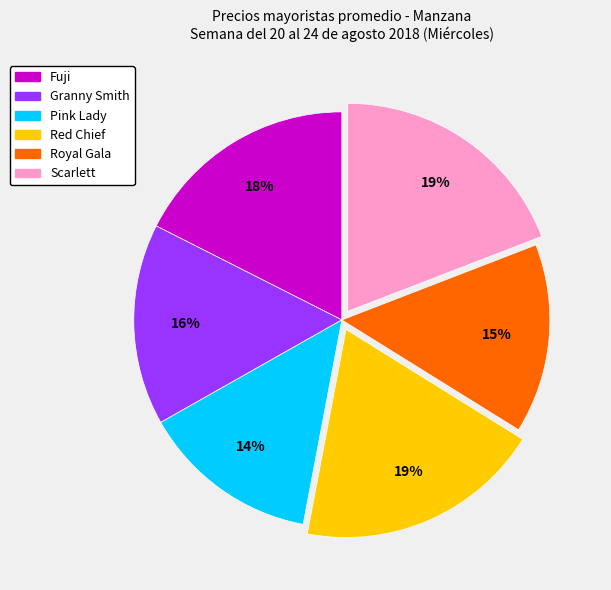

Which slice is the smallest?

Pink Lady